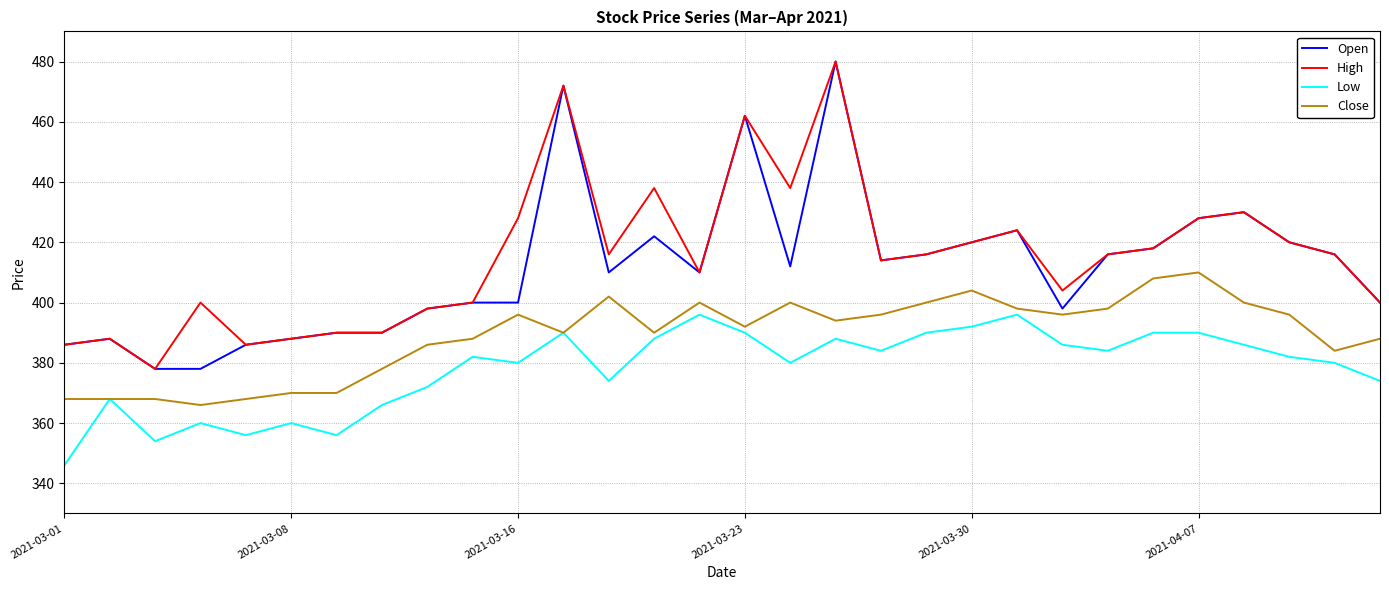

True or false: High and Close intersect in this chart.

False